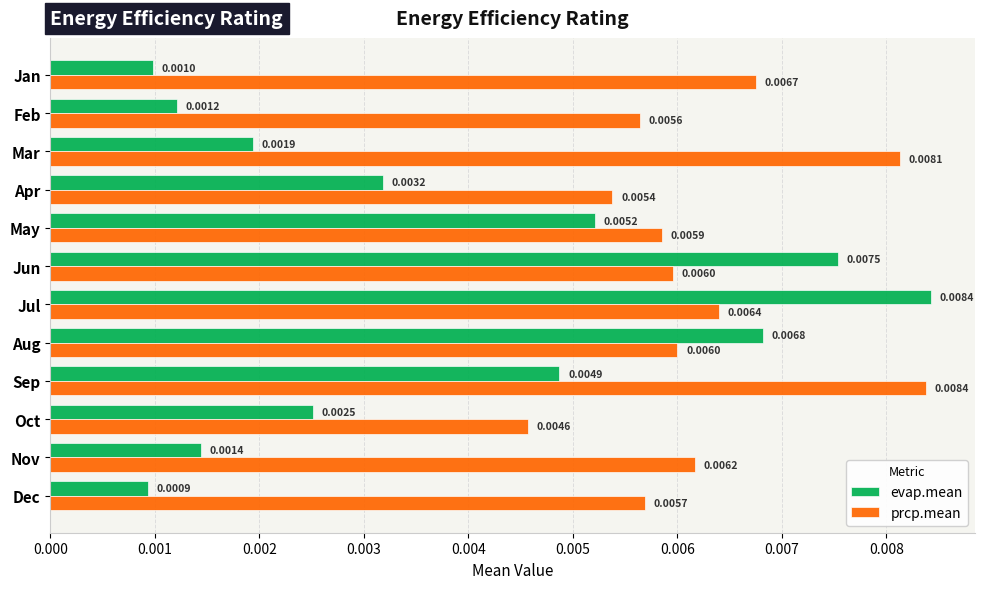

Which series has the largest range (max minus min)?

evap.mean